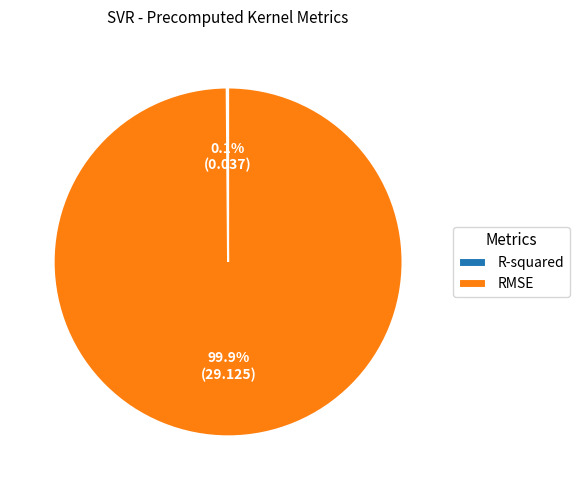

Which slice is the largest?

RMSE